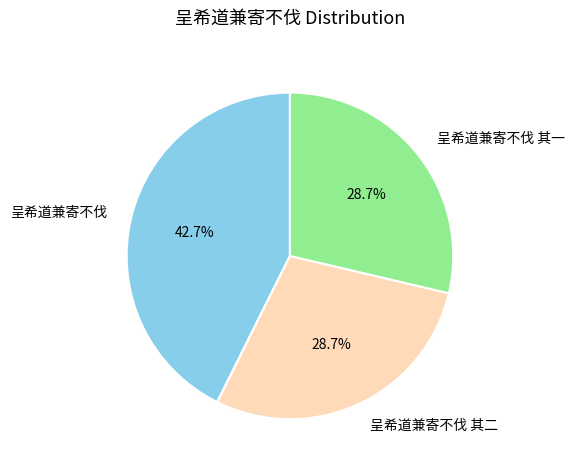

To the nearest percent, what is the difference between the 呈希道兼寄不伐 其二 and 呈希道兼寄不伐 slice percentages?

14%